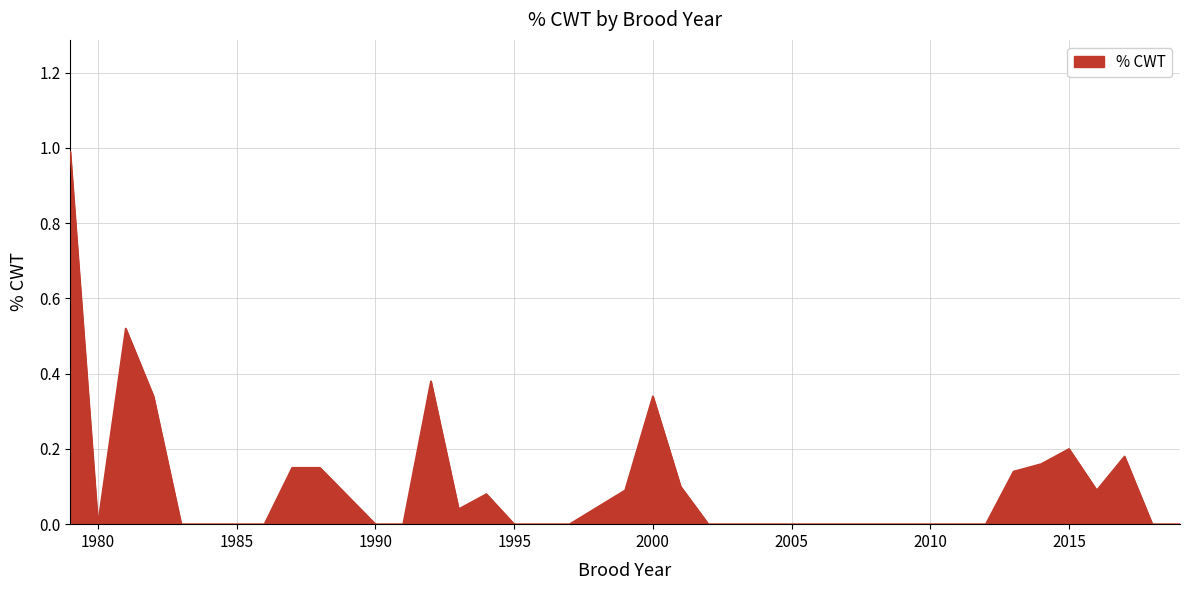

Does the chart have visible grid lines?

Yes